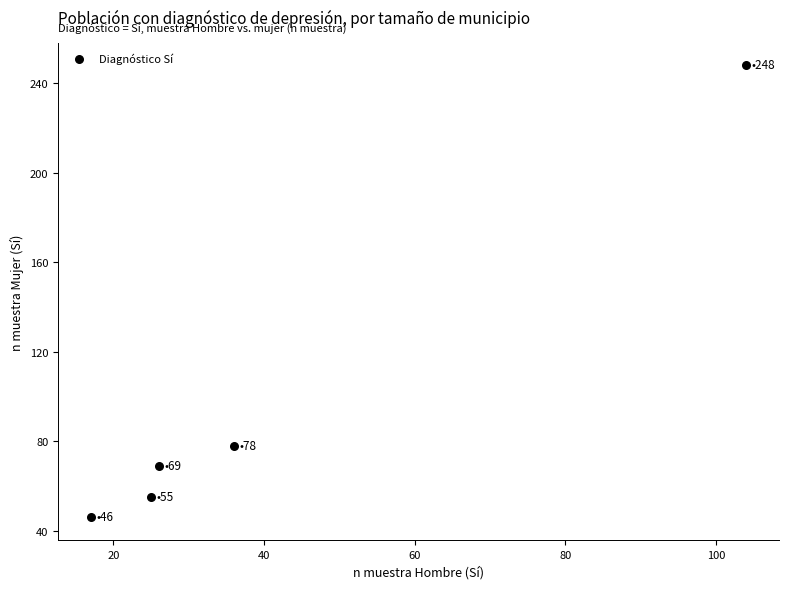

What is the average Y value?

99